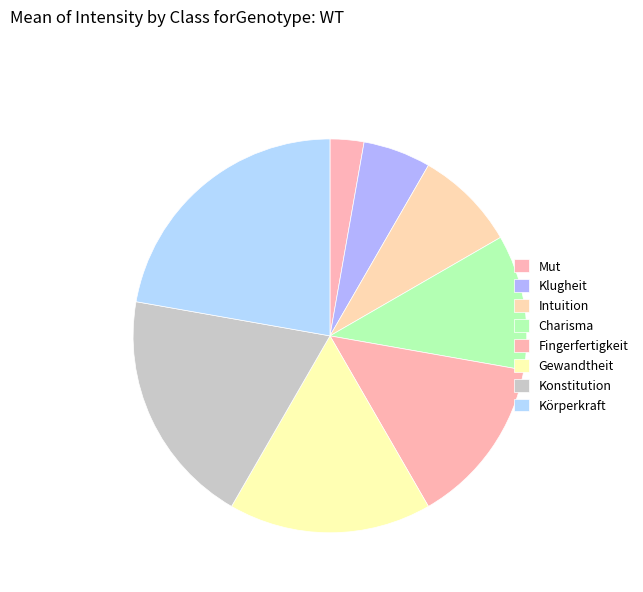

How many slices are in this pie chart?

8